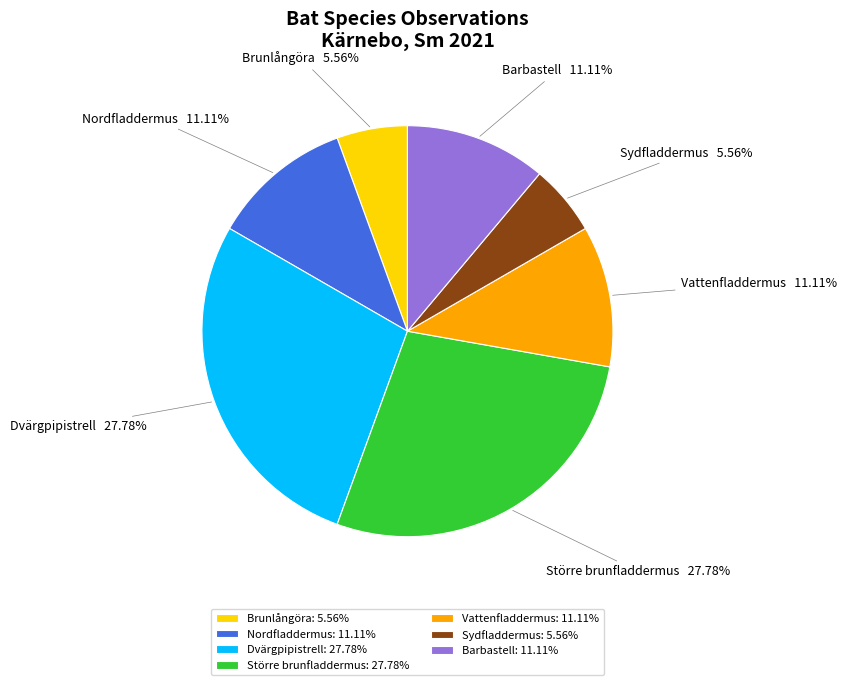

What percentage is NOT represented by Barbastell?

88.9%